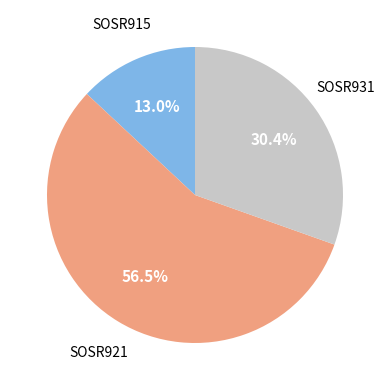

Is there a majority slice in this chart?

Yes